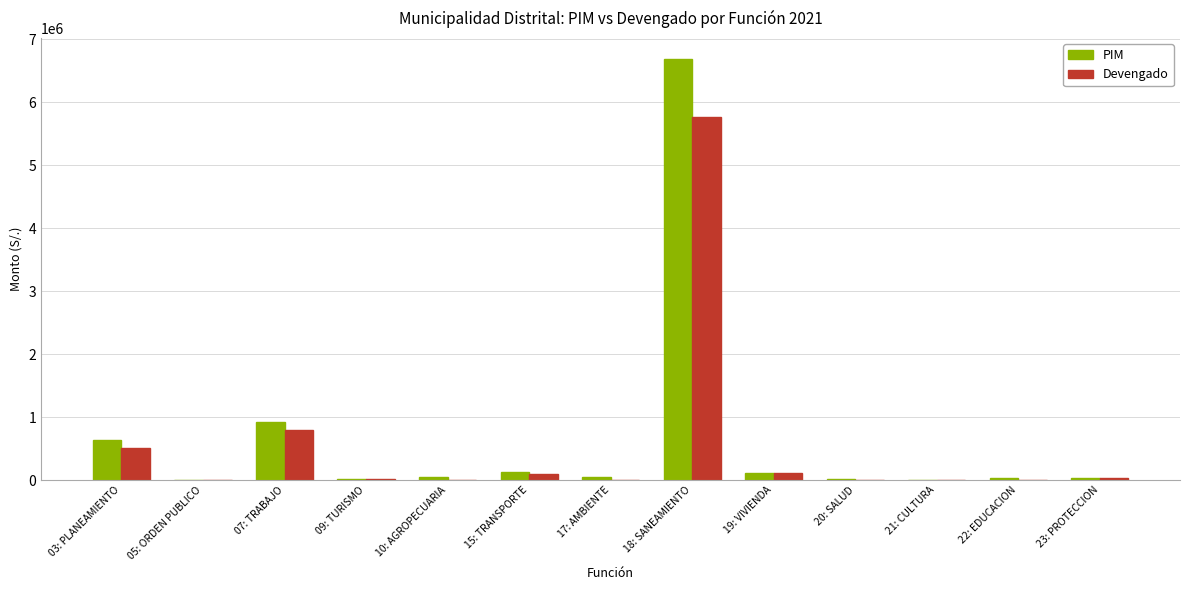

At which category is the sum across all series the highest?

18: SANEAMIENTO